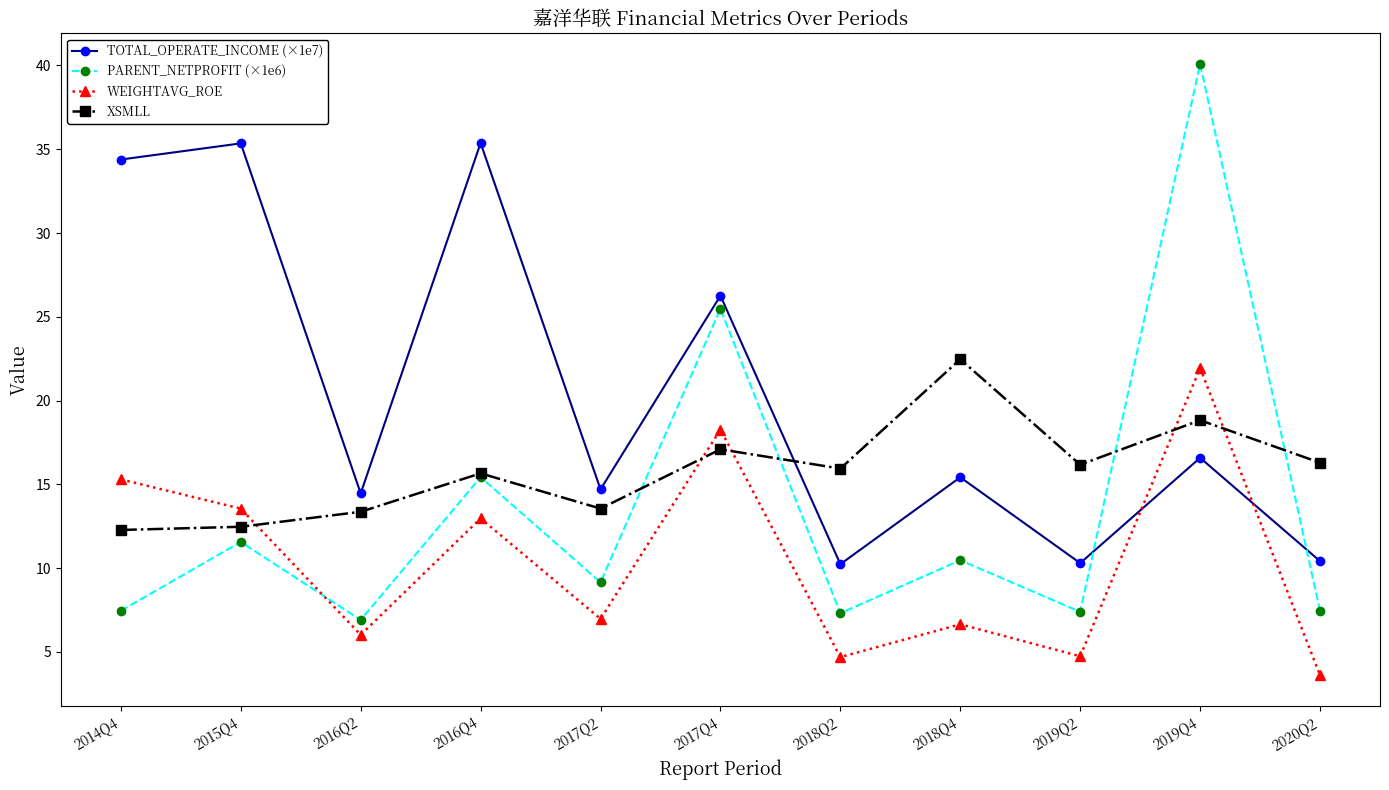

What is the value of the XSMLL point at the 8th from the left?

22.5